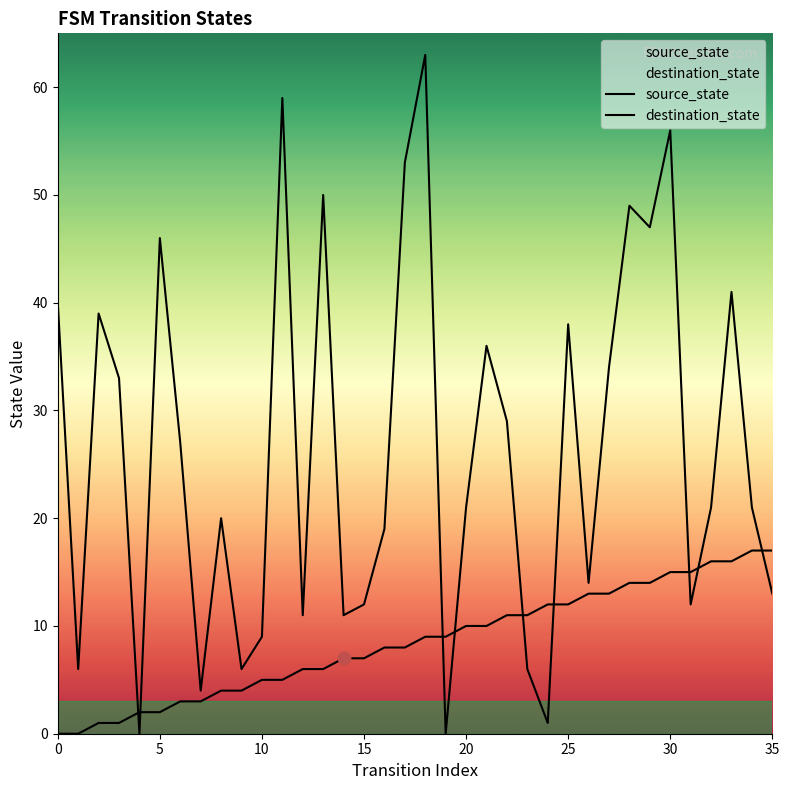

Which series reaches the minimum Y coordinate?

source_state